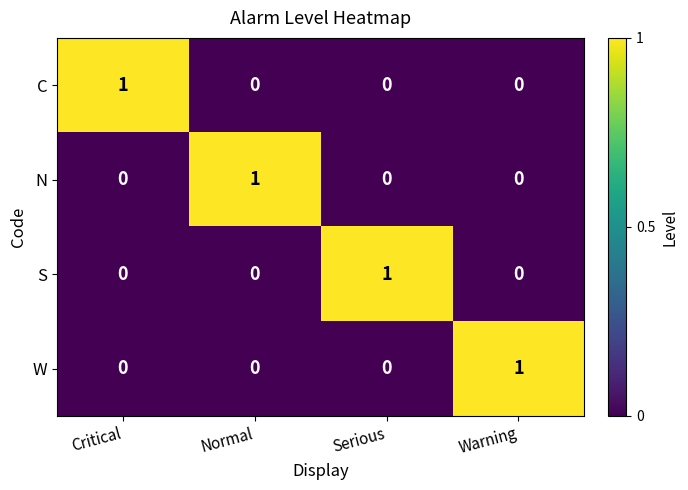

Is it true that W equals 0 at Critical?

True